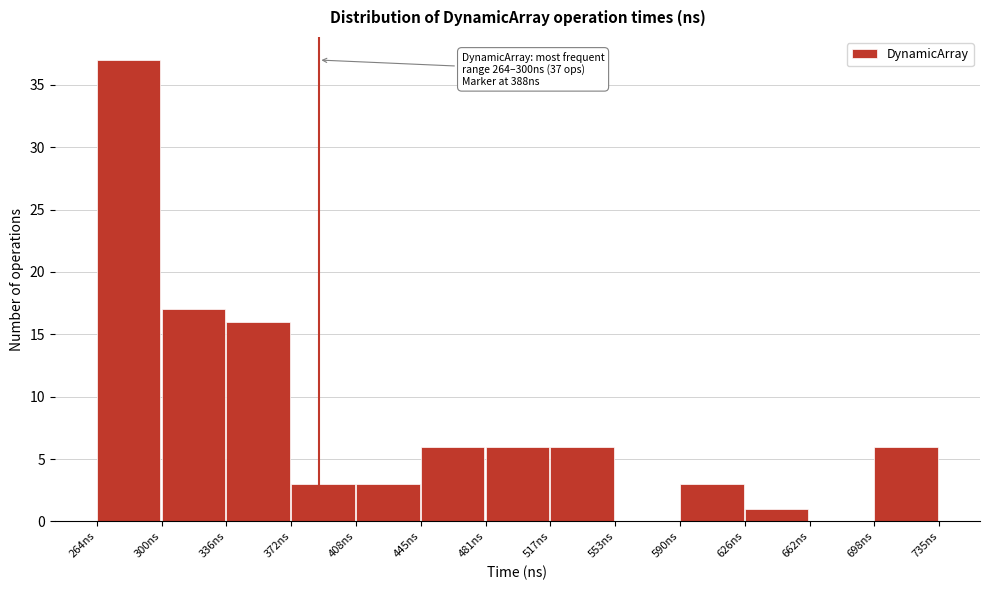

Over which range of the x-axis is the bar tallest?

265 to 300